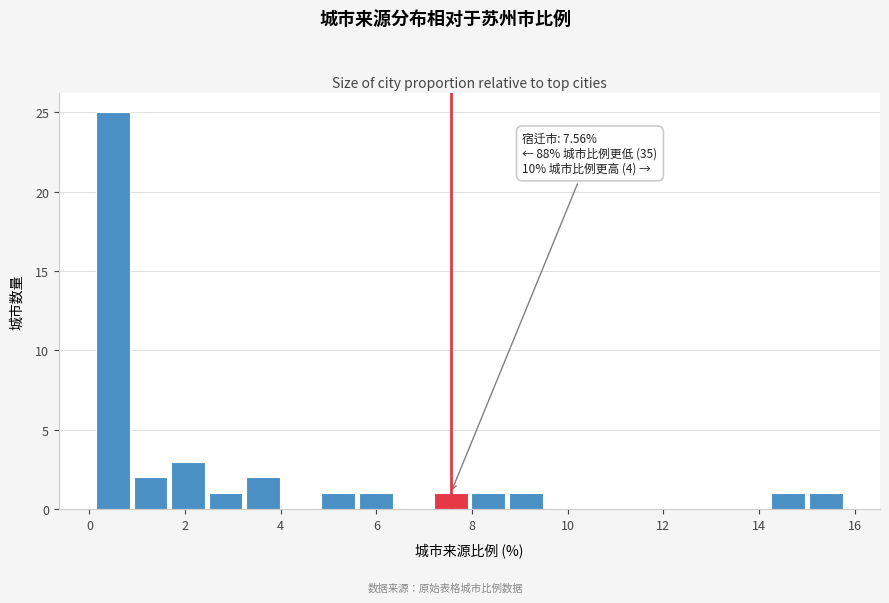

Around what value on the x-axis is the tallest bar? Give the approximate position of its centre, as read against the axis.

0.4